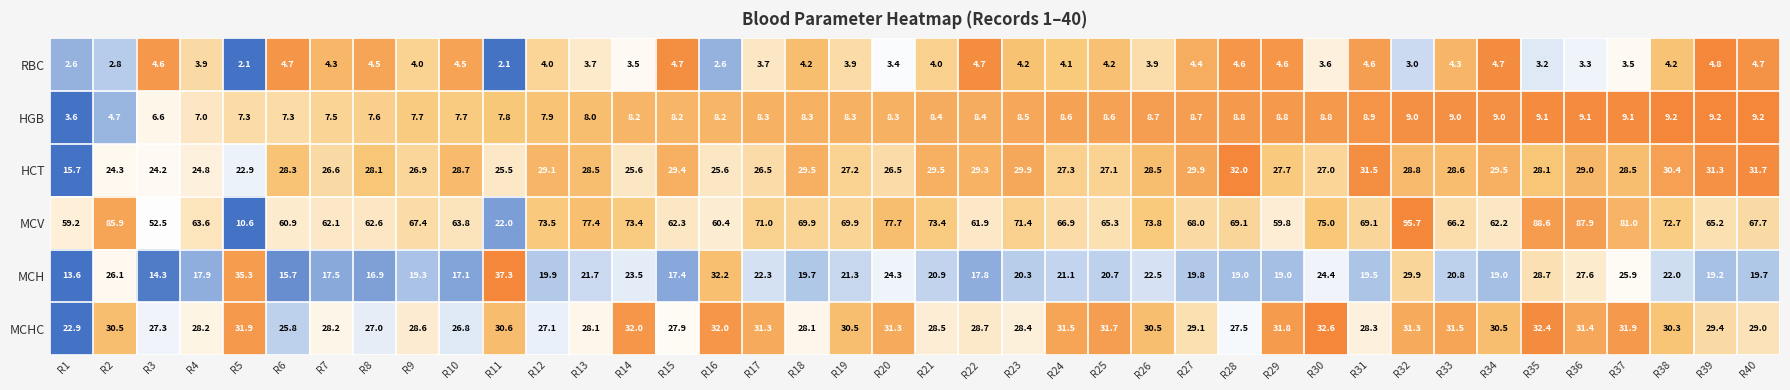

Rank the series at R33 from lowest to highest value.

RBC, HGB, MCH, HCT, MCHC, MCV